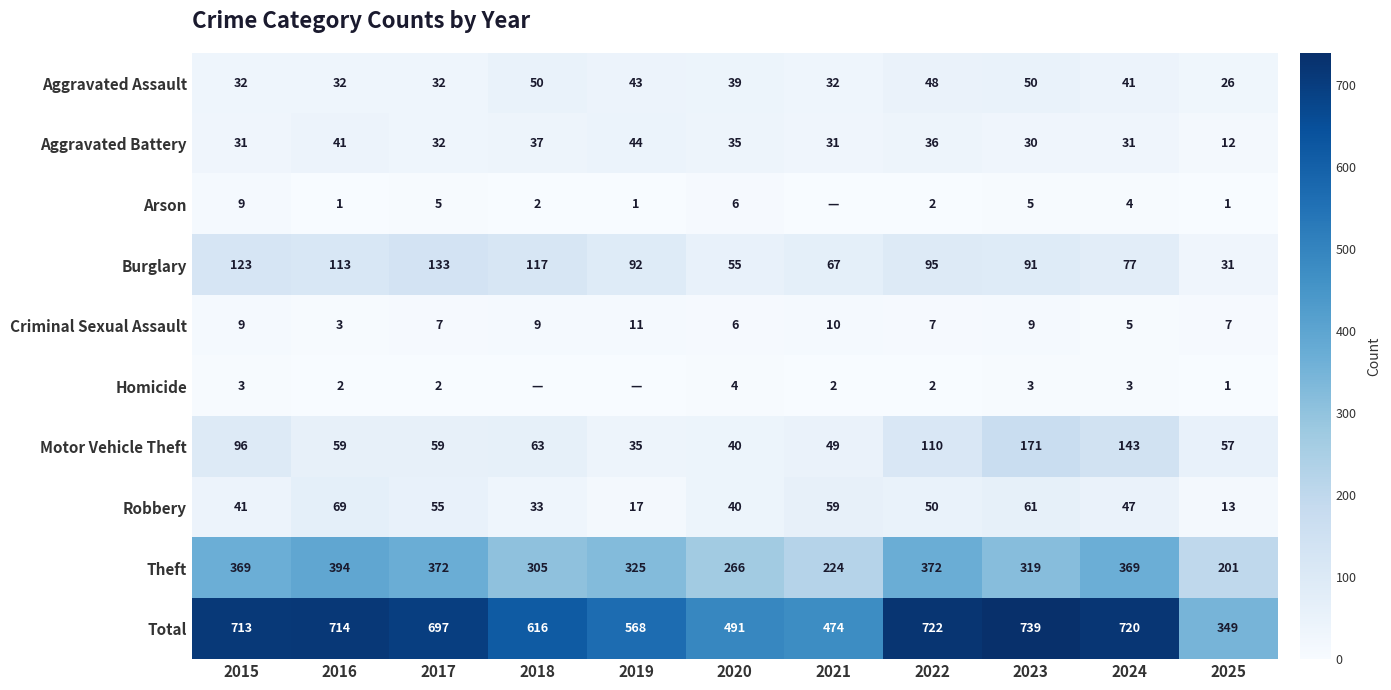

Which category has the highest value in the Motor Vehicle Theft series?

2023